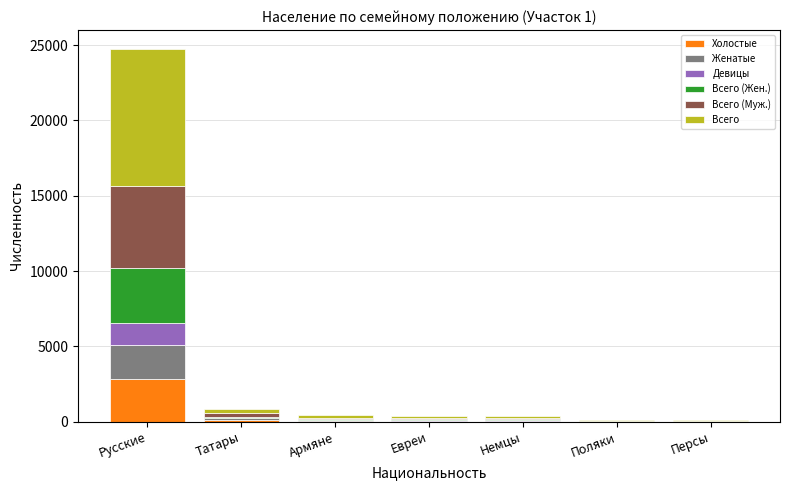

At which label does Холостые reach its peak?

Русские